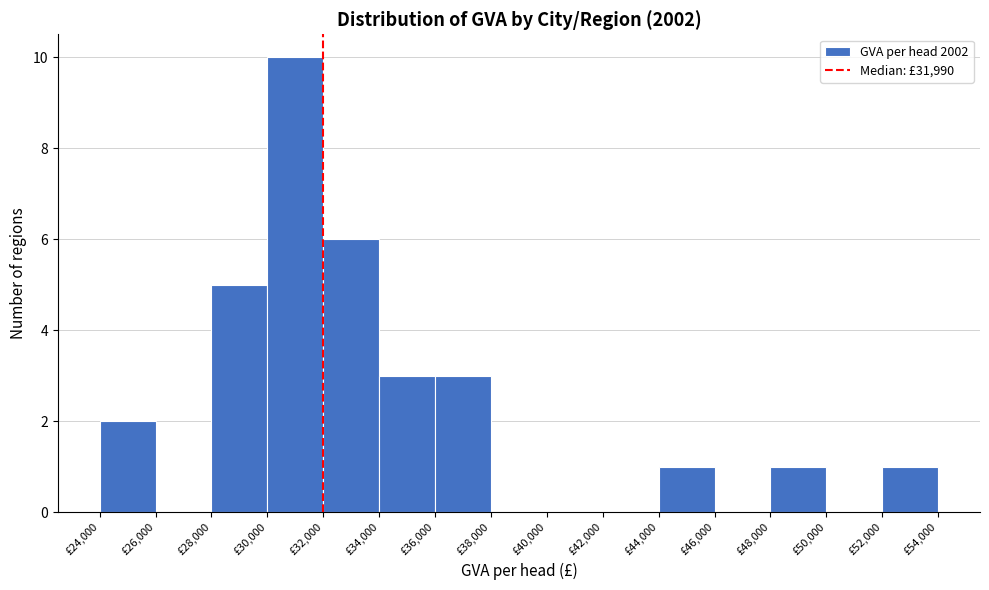

Reading left to right, transcribe this chart: for each bar, give the range it covers on the x-axis and its height. The values are not printed on the chart, so give them approximately, as read against the axis.

24000 to 26000: 2
26000 to 28000: 0
28000 to 30000: 5
30000 to 32000: 10
32000 to 34000: 6
34000 to 36000: 3
36000 to 38000: 3
38000 to 40000: 0
40000 to 42000: 0
42000 to 44000: 0
44000 to 46000: 1
46000 to 48000: 0
48000 to 50000: 1
50000 to 52000: 0
52000 to 54000: 1